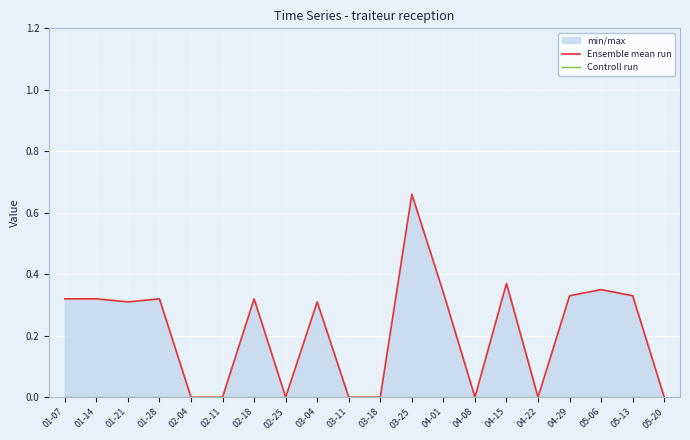

At which category does Ensemble mean run reach its first local peak?

01-28